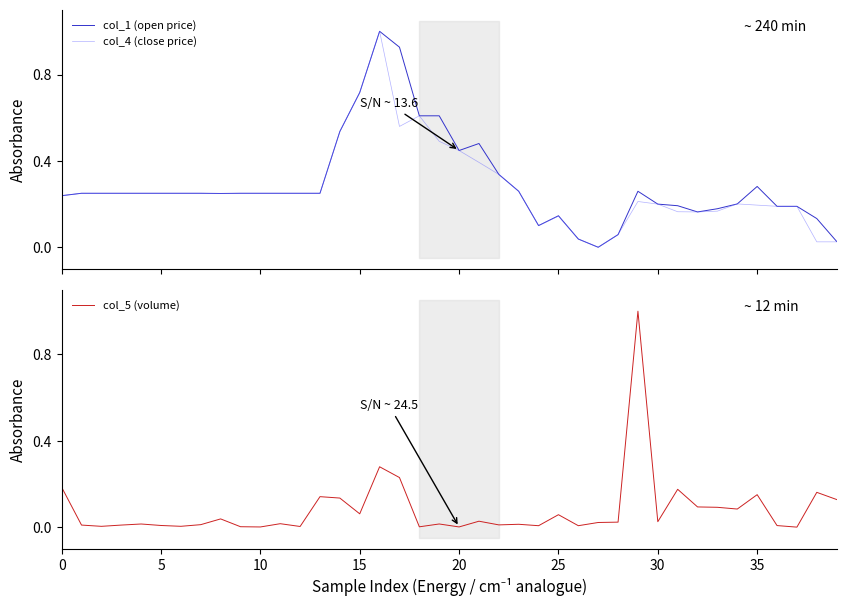

How many data points does each series have?

40